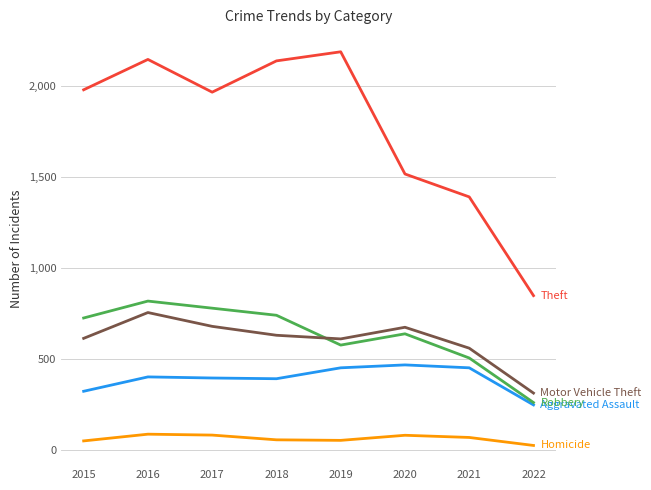

At which category is the sum across all series the highest?

2016